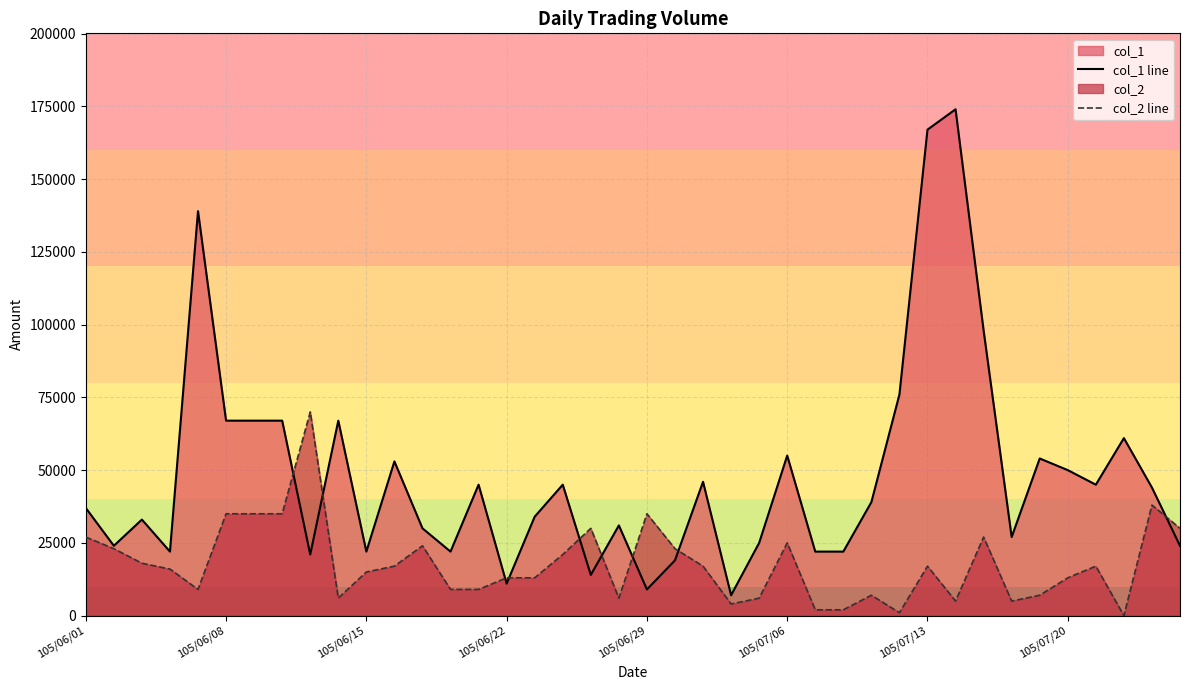

What is the maximum value for col_1 line?

174000